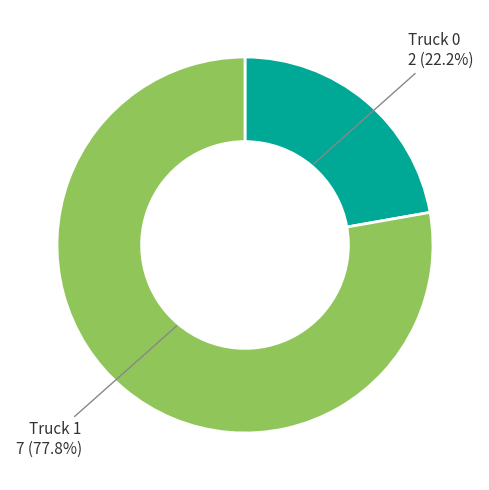

Is there a majority slice in this chart?

Yes